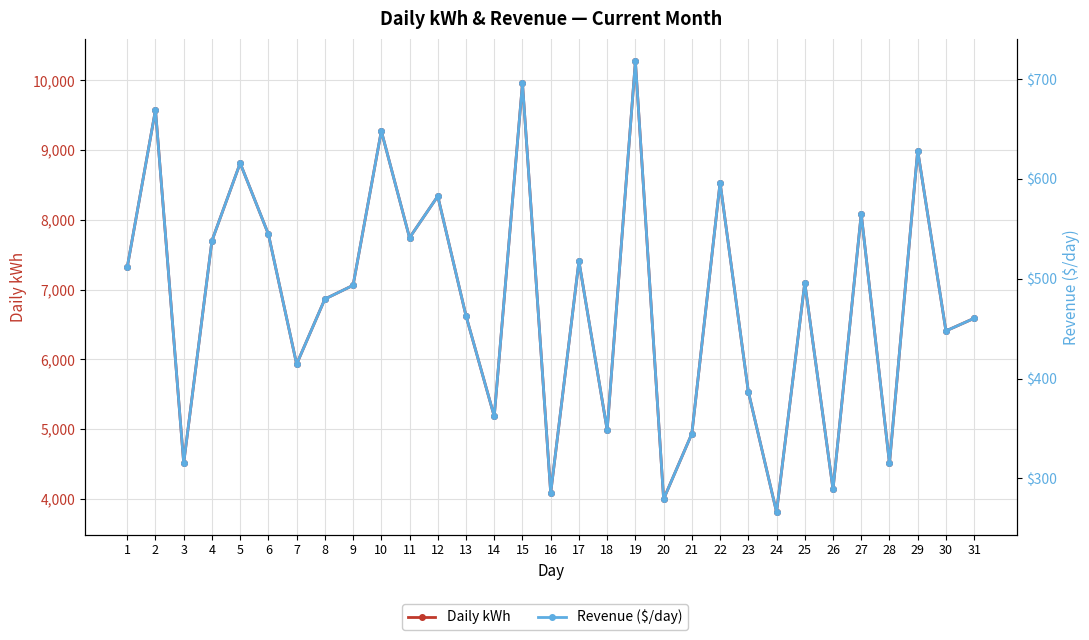

What is the difference between the maximum and minimum values in the Daily kWh series?

6463.0